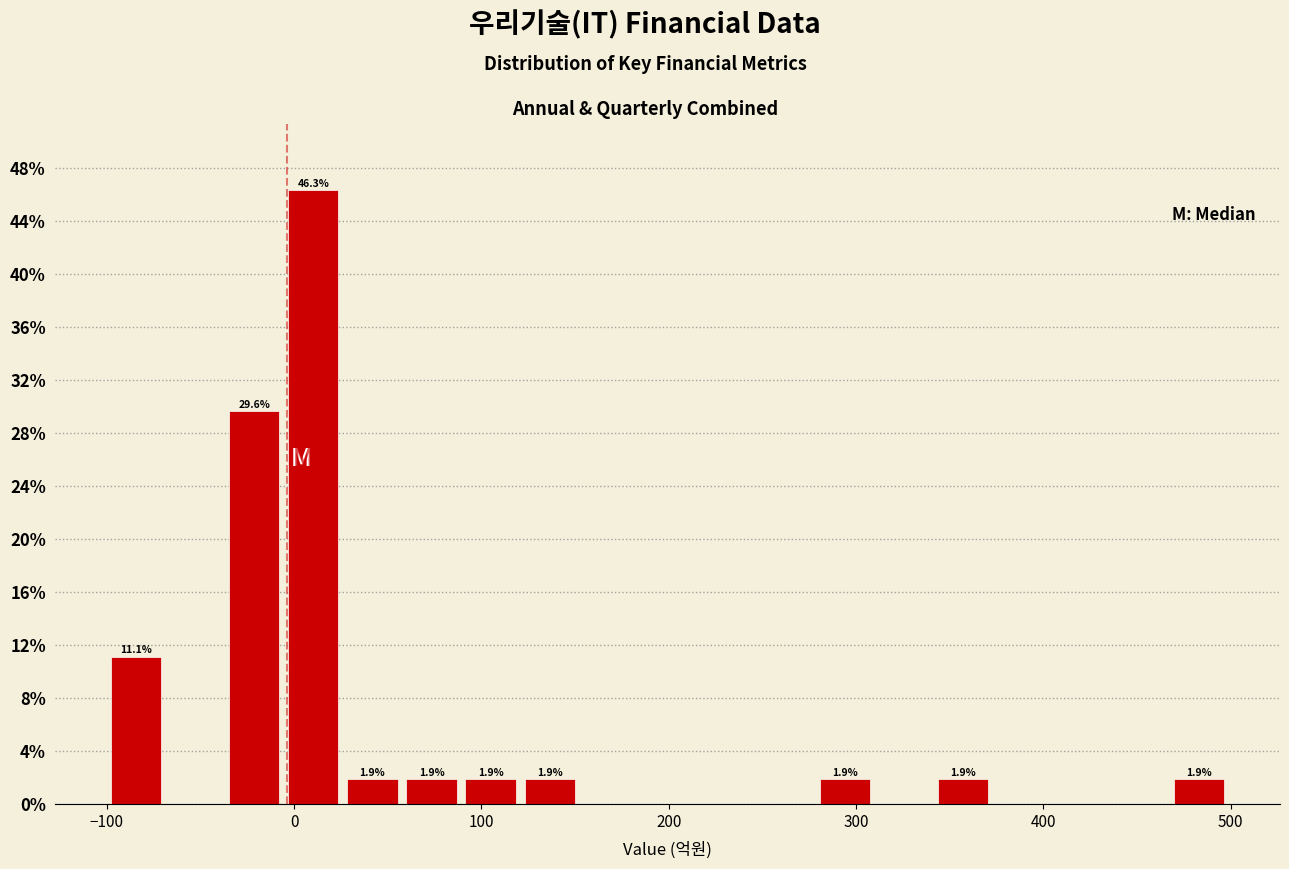

Around what value on the x-axis is the tallest bar? Give the approximate position of its centre, as read against the axis.

10